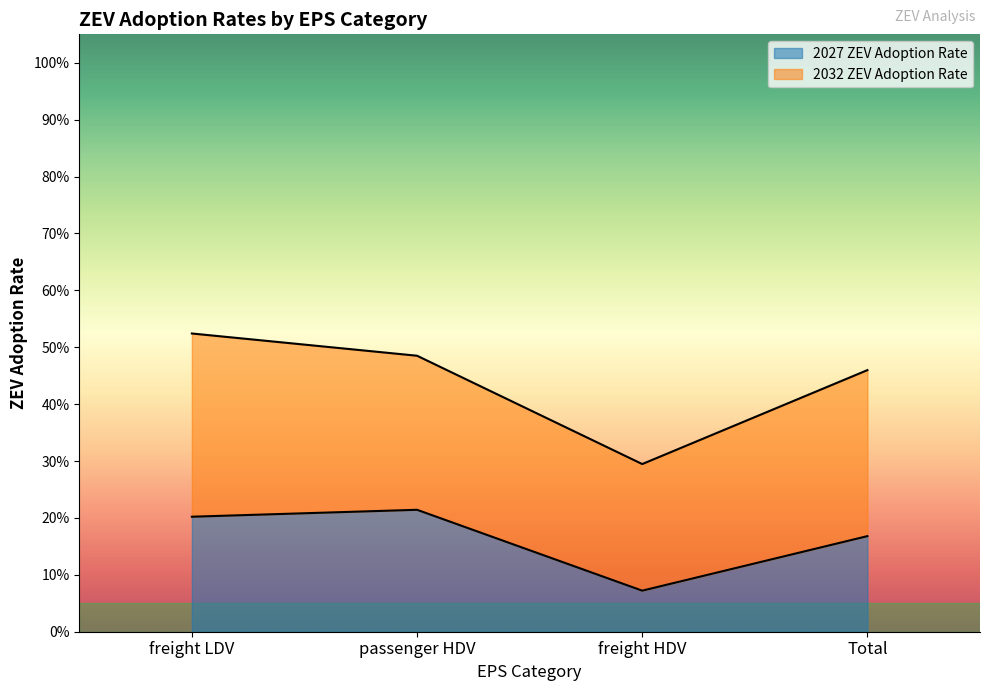

At which category is the sum across all series the highest?

freight LDV